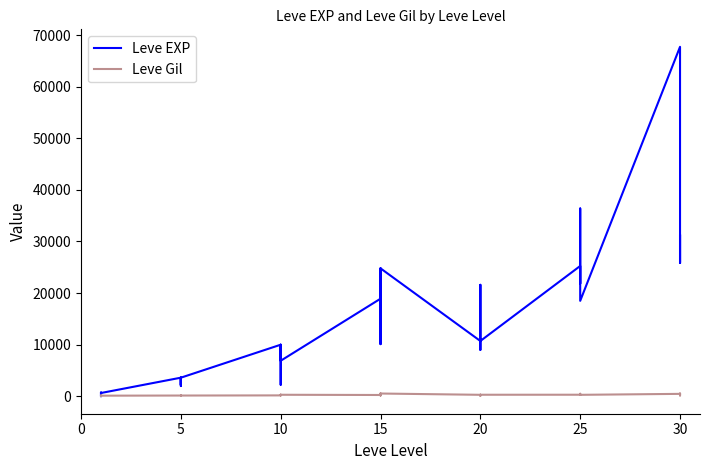

Reading right to left, transcribe all the data shown in this chart.

Leve EXP: 25900	31330	25900	67730	18490	36390	25250	21830	25250	25250	10710	8990	21600	18290	12960	10710	24790	13040	10100	24790	13040	18910	6880	9990	2230	7880	7880	9990	3600	1980	3600	3040	2230	3600	630	630	720	450	1	630
Leve Gil: 355	151	532	463	277	485	298	268	252	296	292	105	290	192	166	280	529	173	223	529	173	245	288	293	168	250	288	168	139	140	139	169	170	139	112	113	112	112	116	113